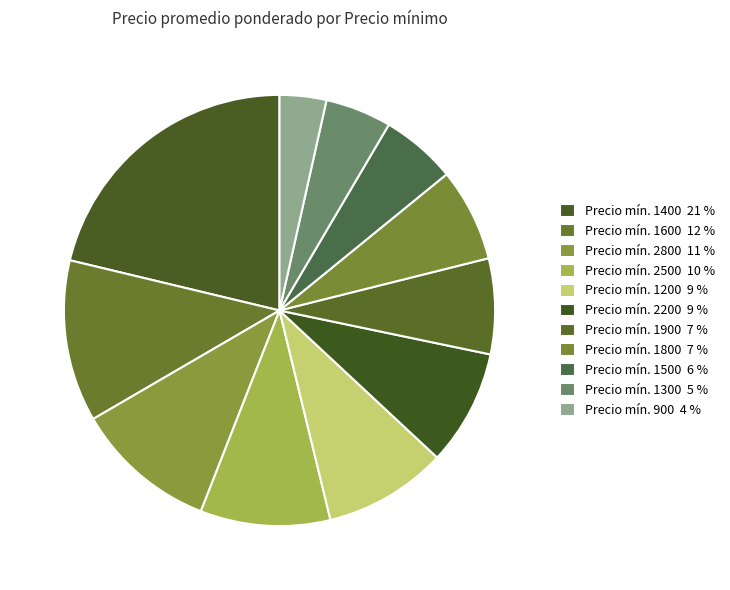

How many slices are in this pie chart?

11